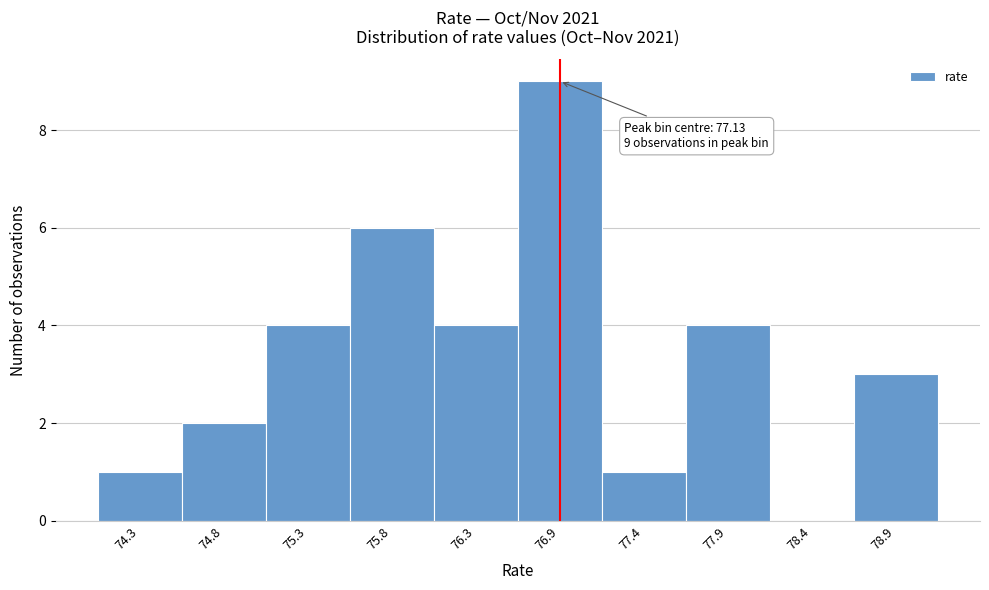

Reading left to right, transcribe all the data shown in this chart.

74.3=1	74.8=2	75.3=4	75.8=6	76.3=4	76.9=9	77.4=1	77.9=4	78.4=0	78.9=3